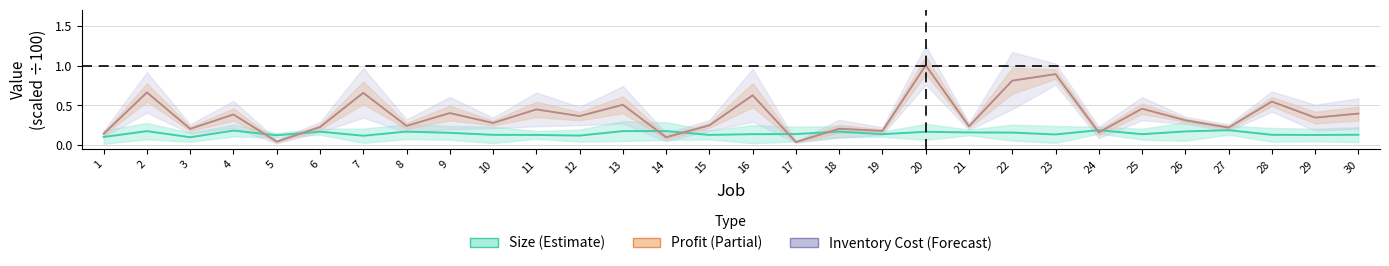

What is the difference between the second highest and minimum values in the Size series?

0.1